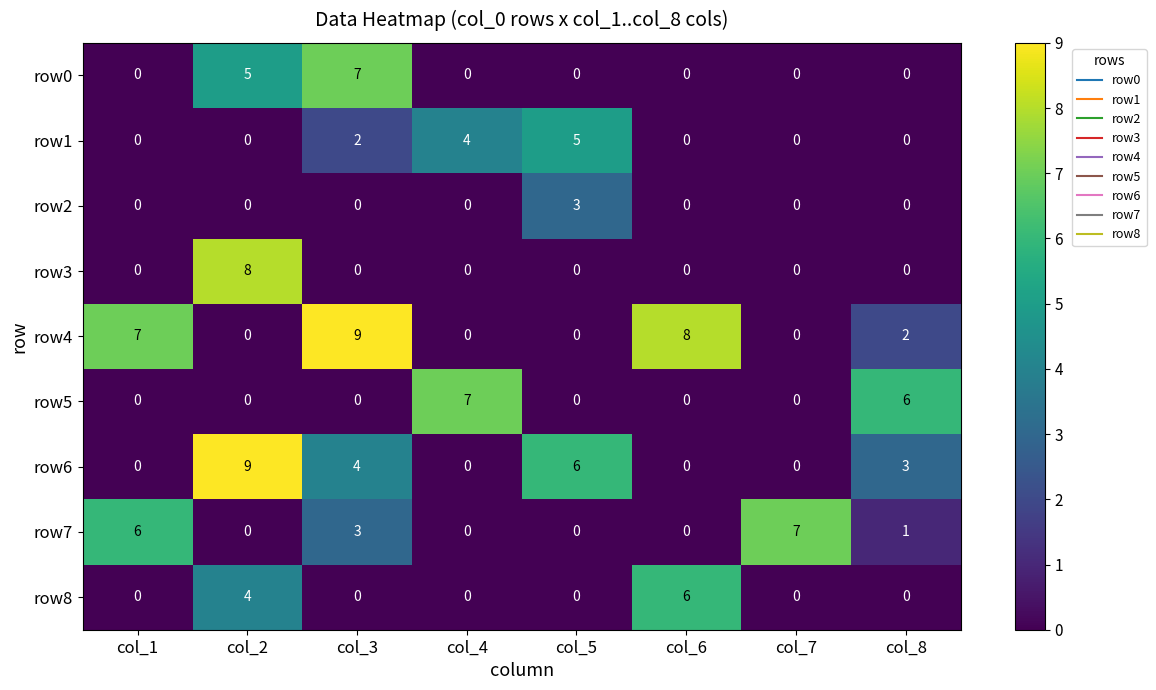

What is the total value across all series at col_4?

11